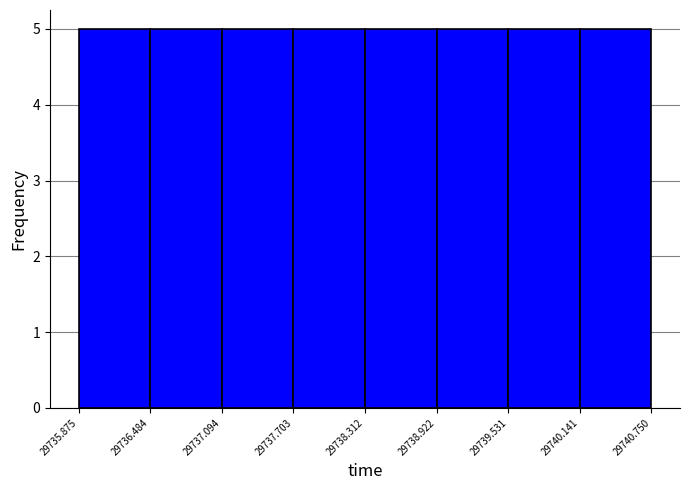

Reading left to right, transcribe this chart: for each bar, give the range it covers on the x-axis and its height. The values are not printed on the chart, so give them approximately, as read against the axis.

29735.875 to 29736.484: 5
29736.484 to 29737.094: 5
29737.094 to 29737.703: 5
29737.703 to 29738.312: 5
29738.312 to 29738.922: 5
29738.922 to 29739.531: 5
29739.531 to 29740.141: 5
29740.141 to 29740.750: 5